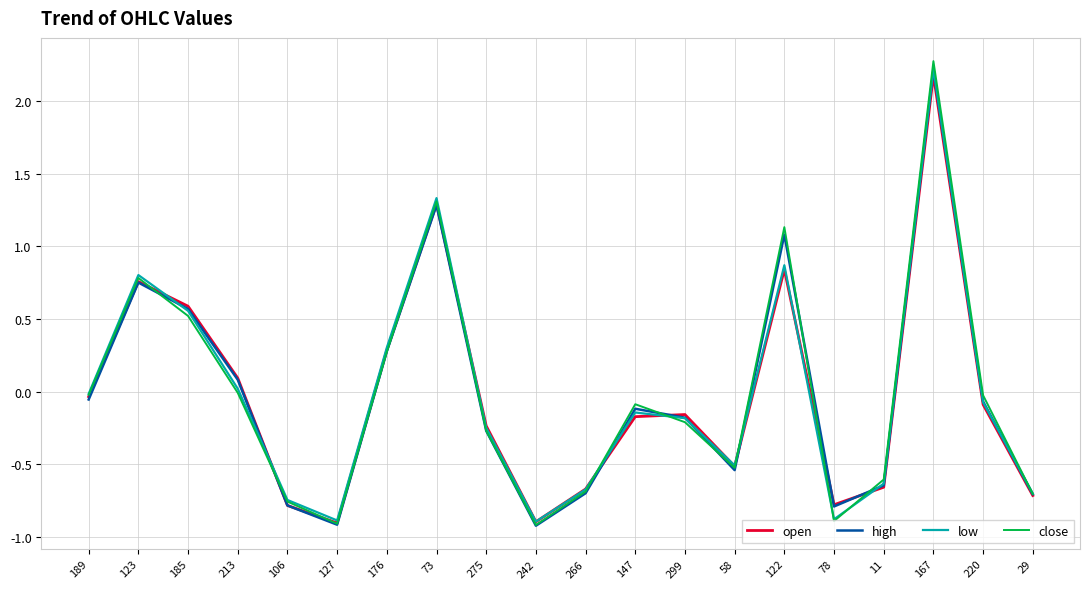

Which series has the largest range (max minus min)?

close